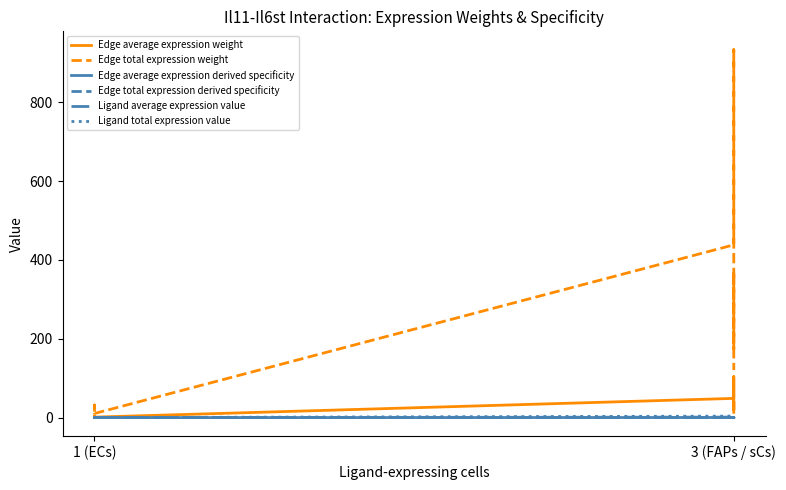

At which label does Ligand total expression value reach its peak?

3 (FAPs / sCs)